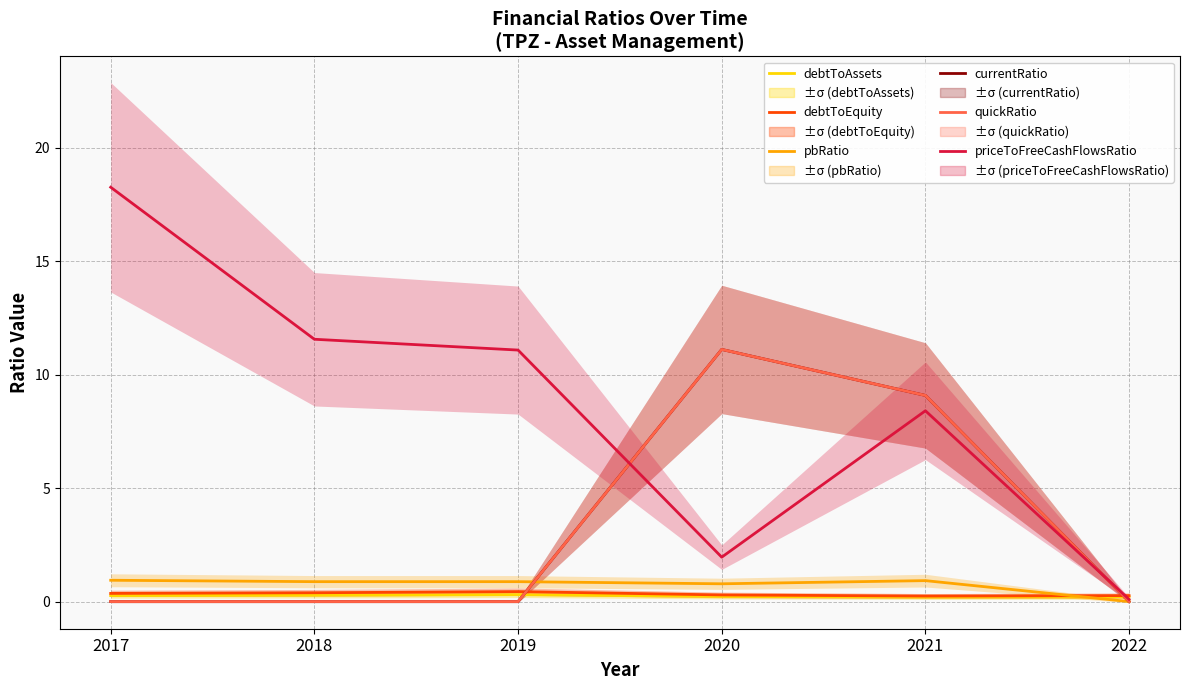

Between 2021 and 2022, which series saw the biggest shift?

currentRatio